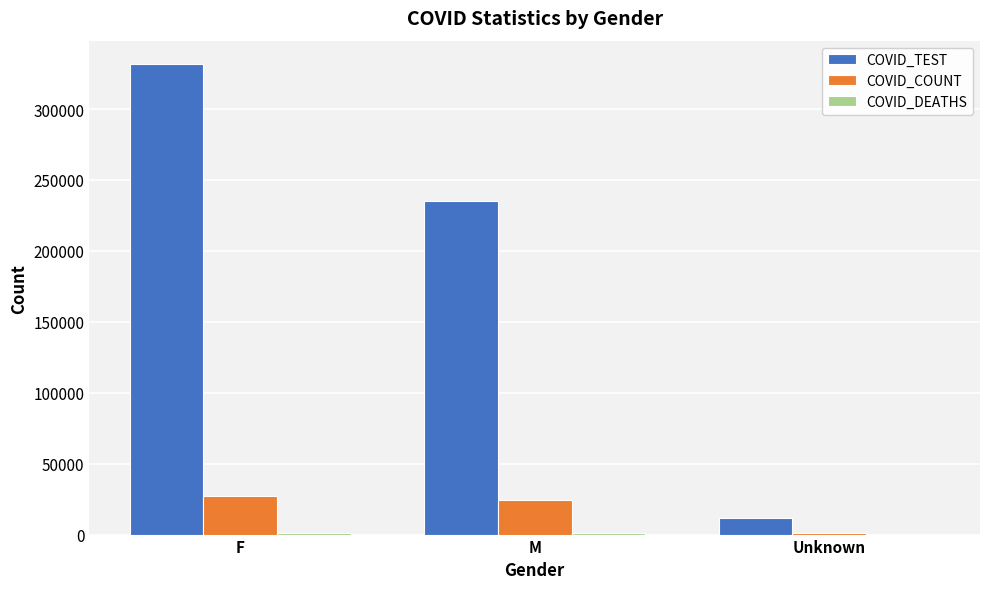

Where is COVID_TEST nearest to the value 171623?

M